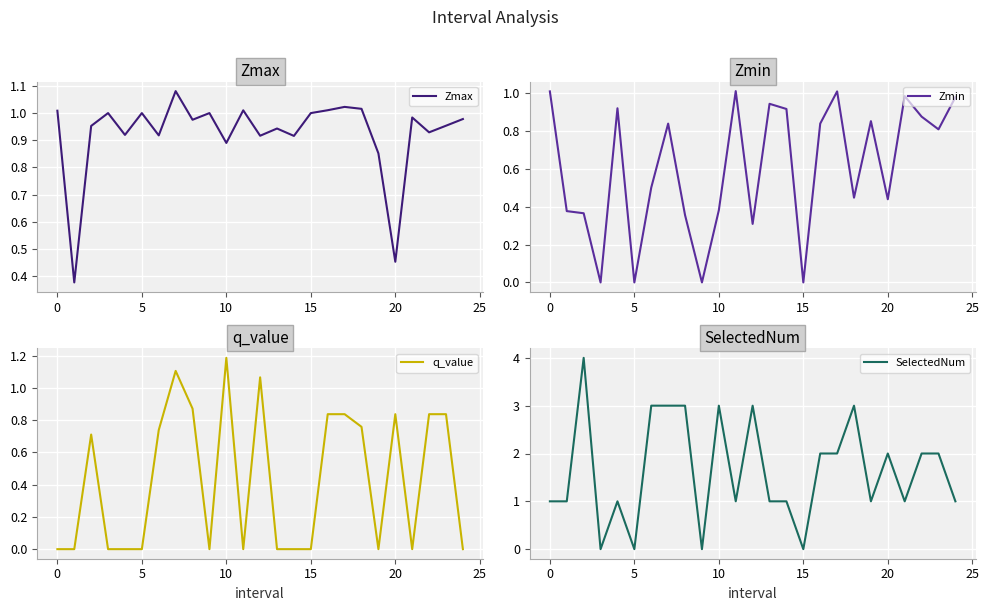

What is the difference between the maximum and second lowest values in the Zmax series?

0.6